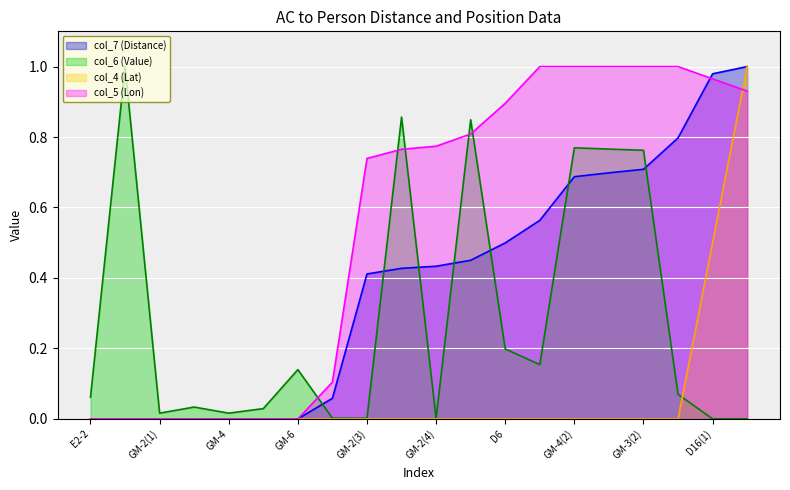

Which category has the lowest value in the col_7 (Distance) series?

E2-2